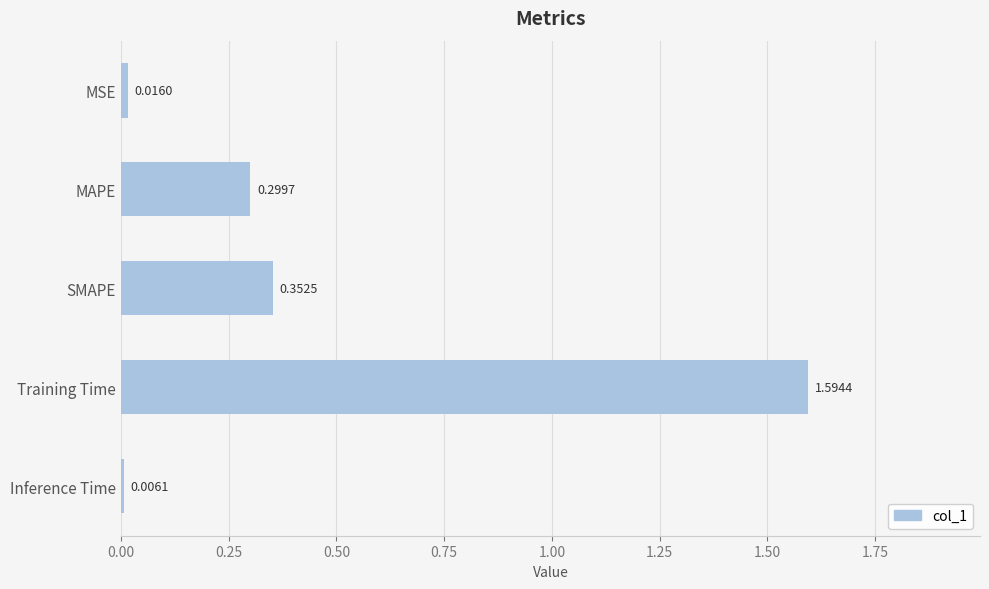

Count the number of data series in this chart.

1